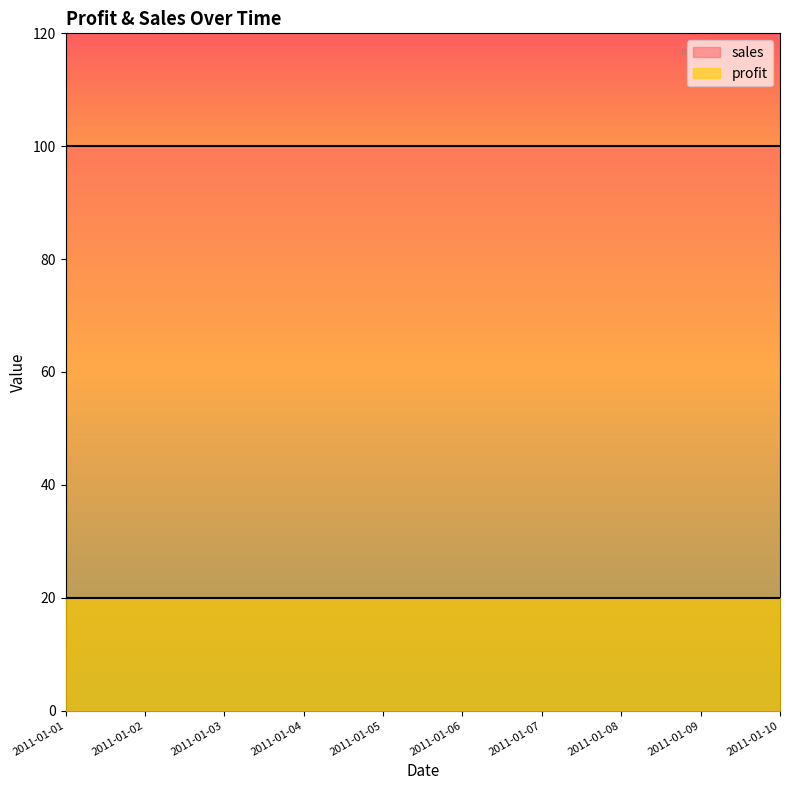

Which series changed the most between 2011-01-03 and 2011-01-05?

profit